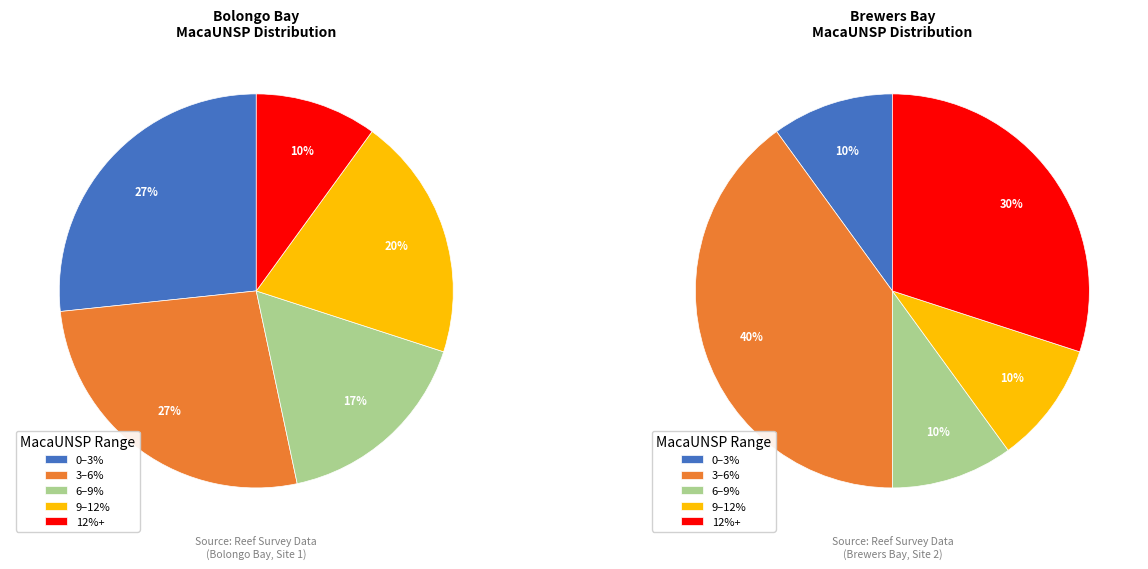

What is the ratio of the value at 2 to the value at 9?

1.1